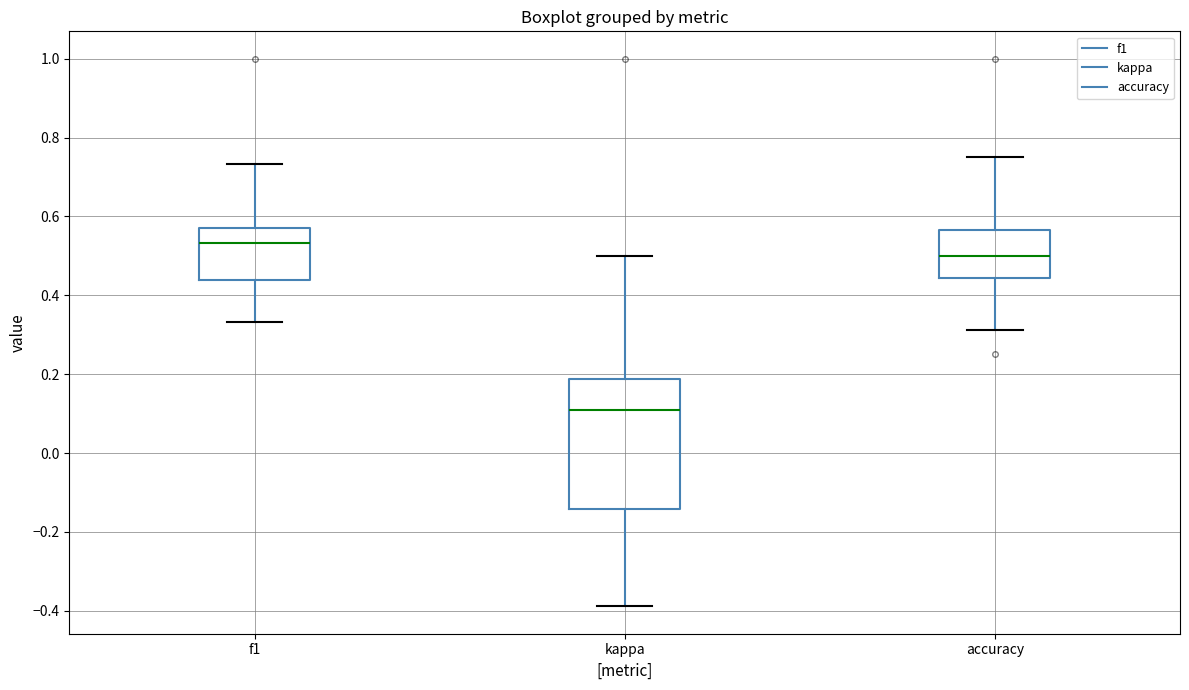

Which box is the tallest, from its lower edge to its upper edge?

kappa